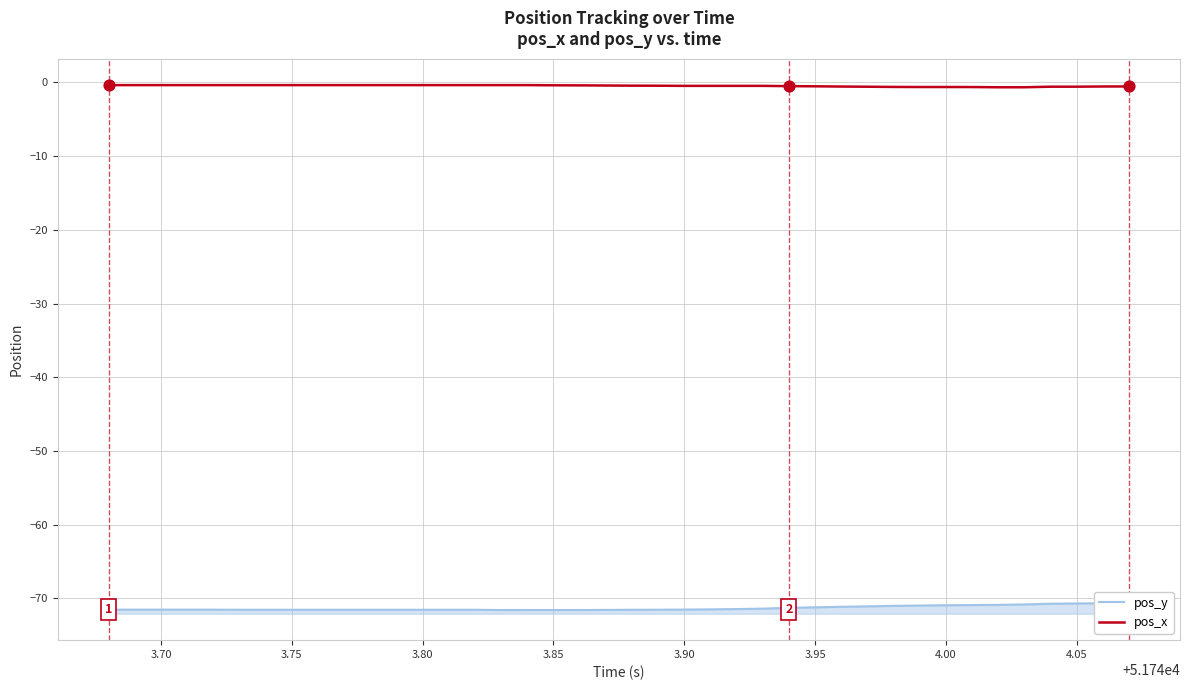

At how many categories does at least one series exceed -63?

40